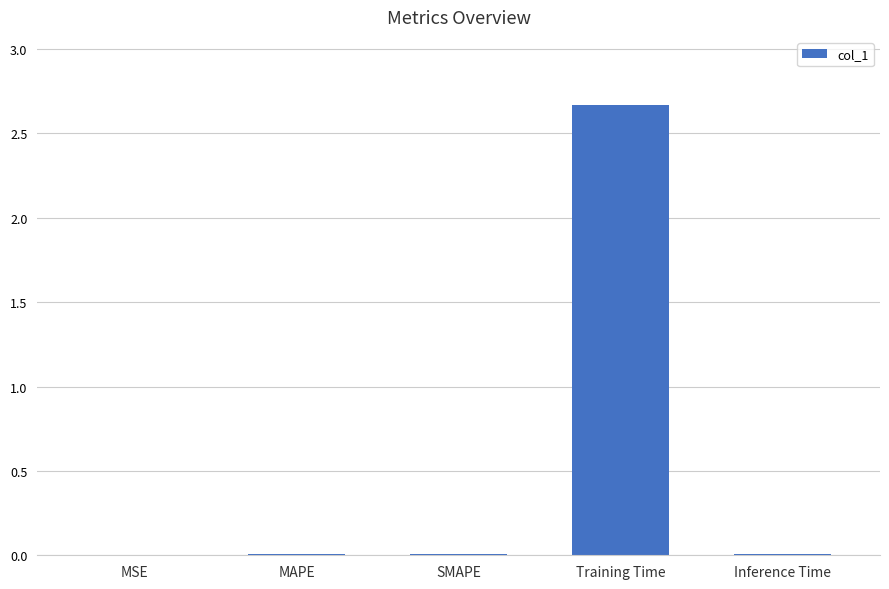

Which has a higher value, Training Time or Inference Time?

Training Time